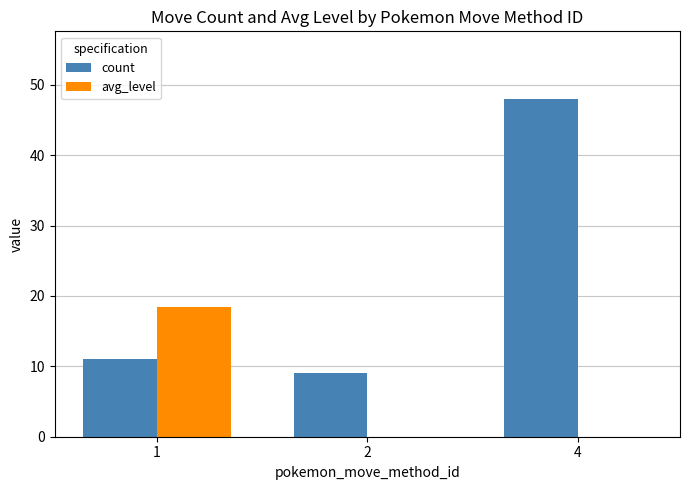

How many categories are shown in the chart?

3